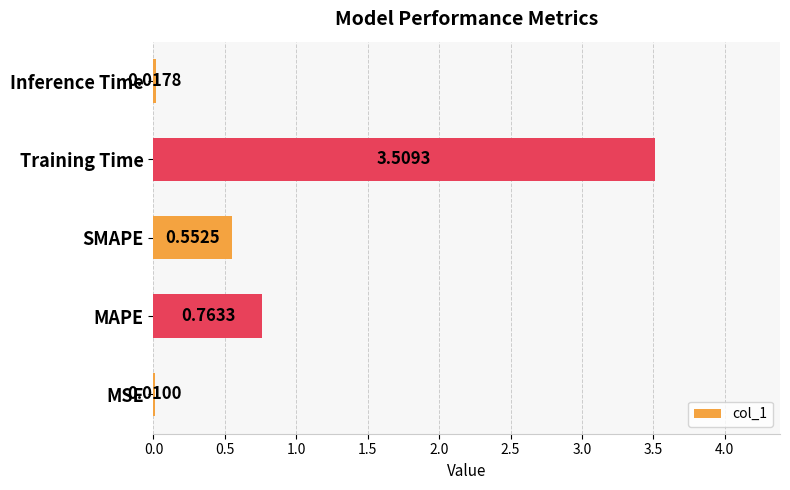

At which label is the value closest to 1?

MAPE